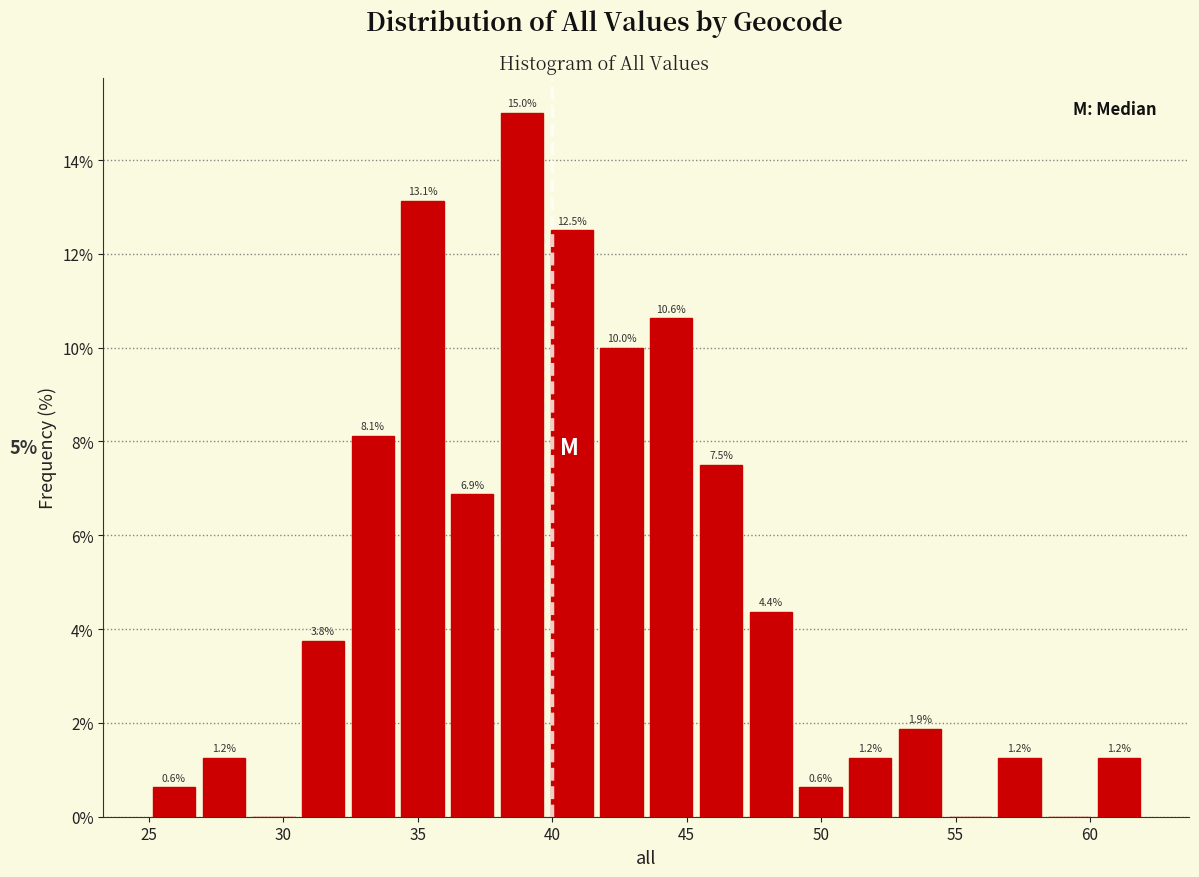

Read against the x-axis, roughly where is the centre of the tallest bar?

39.0